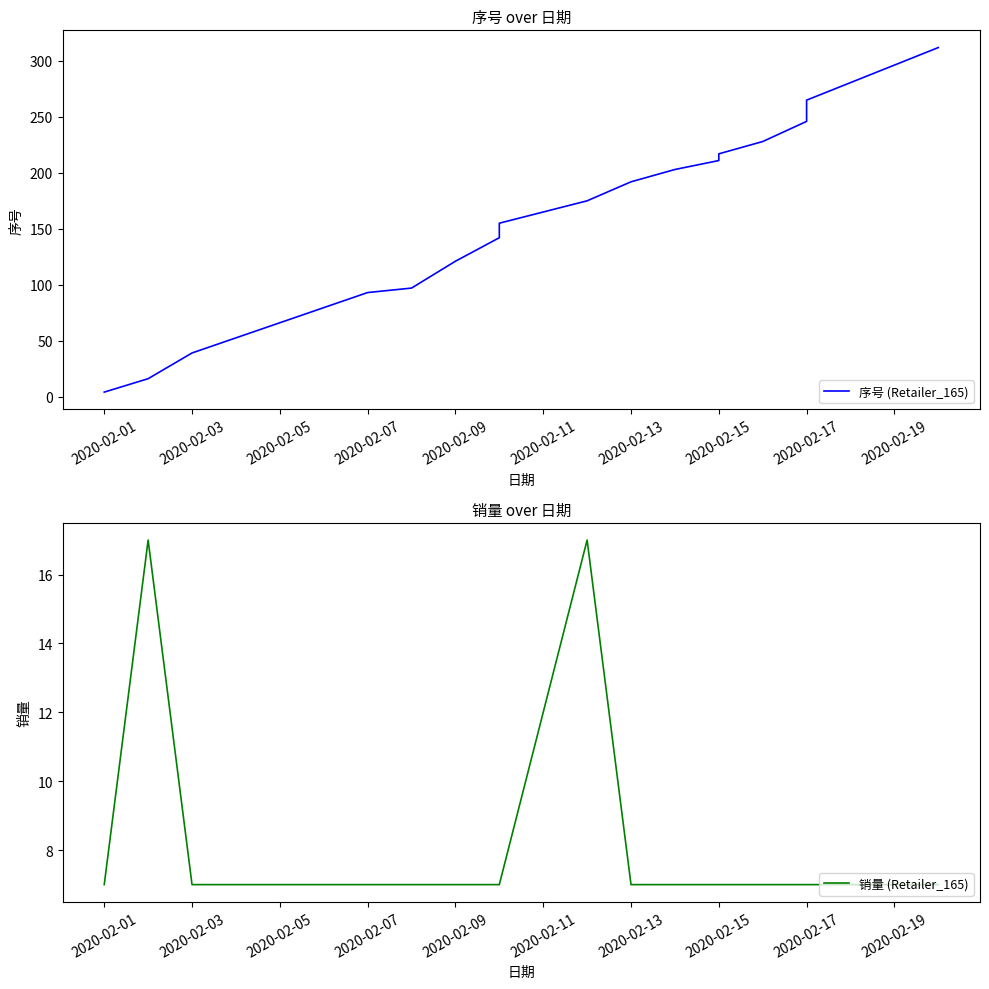

What is the average value of the 销量 (Retailer_165) series?

8